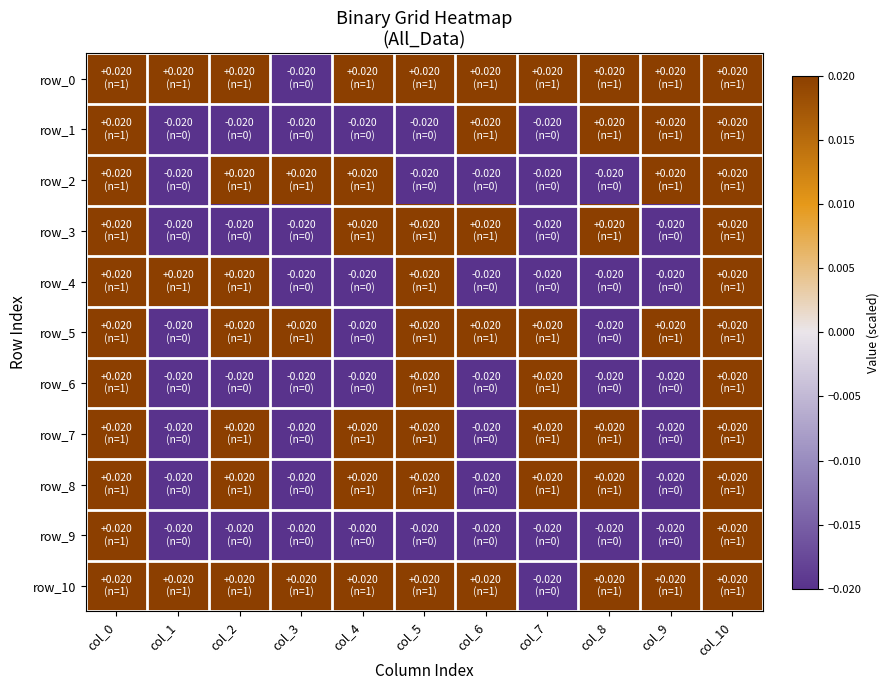

What is the total value across all series at col_10?

0.2